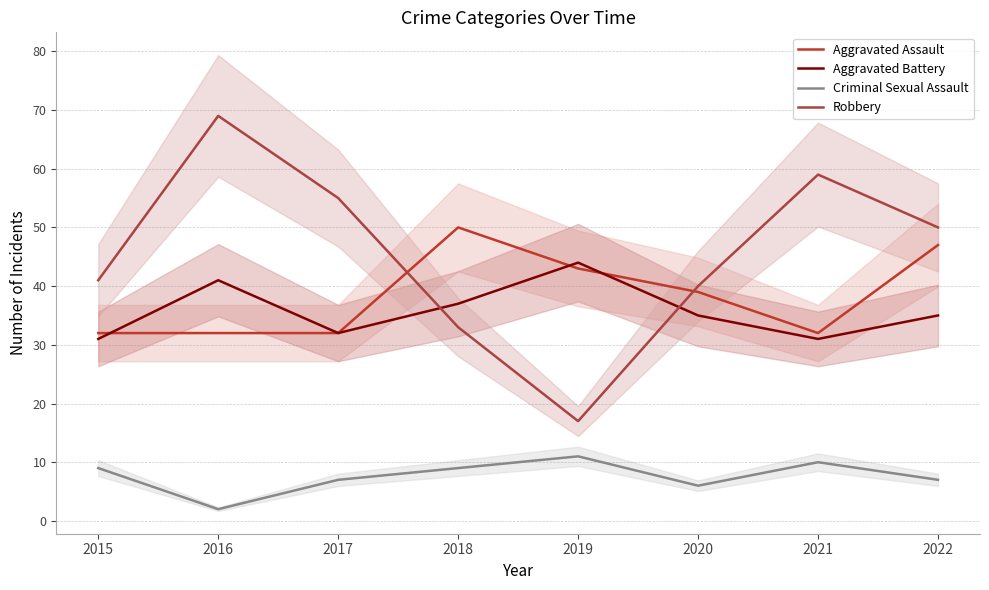

Which has a higher value, 2018 or 2016?

2018